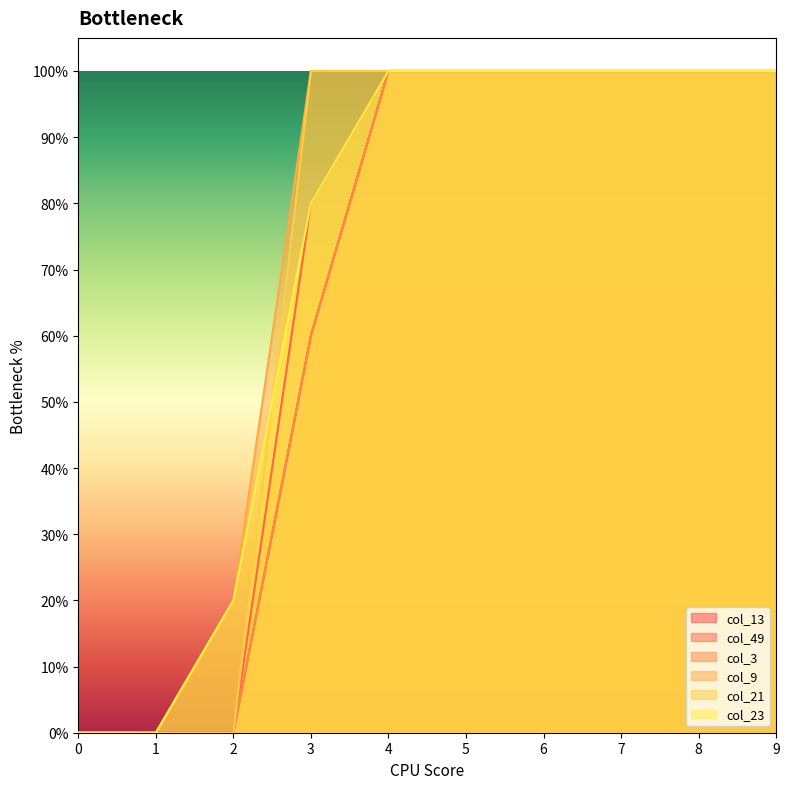

True or false: col_23 has a value of 0.3 at 2.

False